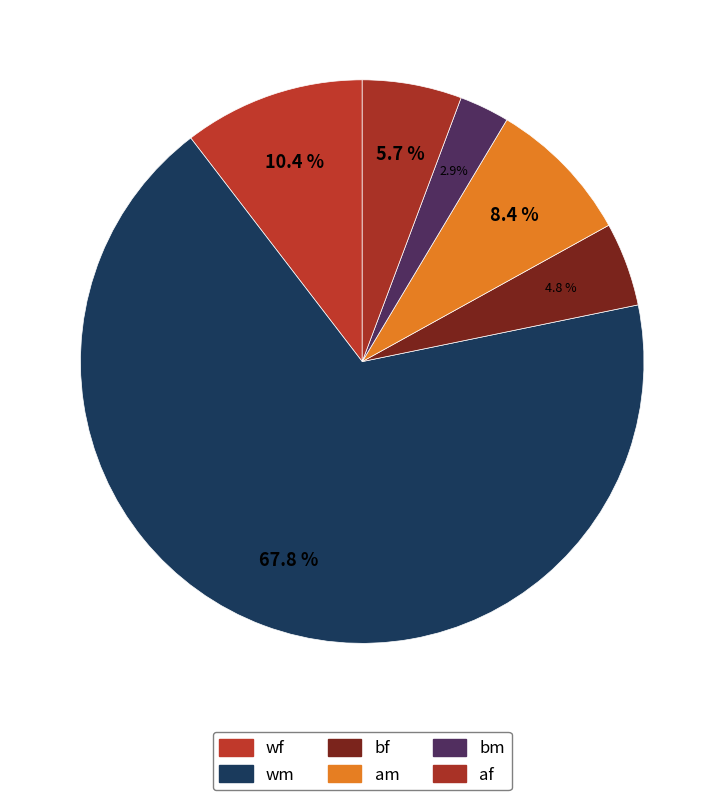

What is the ratio of the value at wf to the value at bf?

2.2